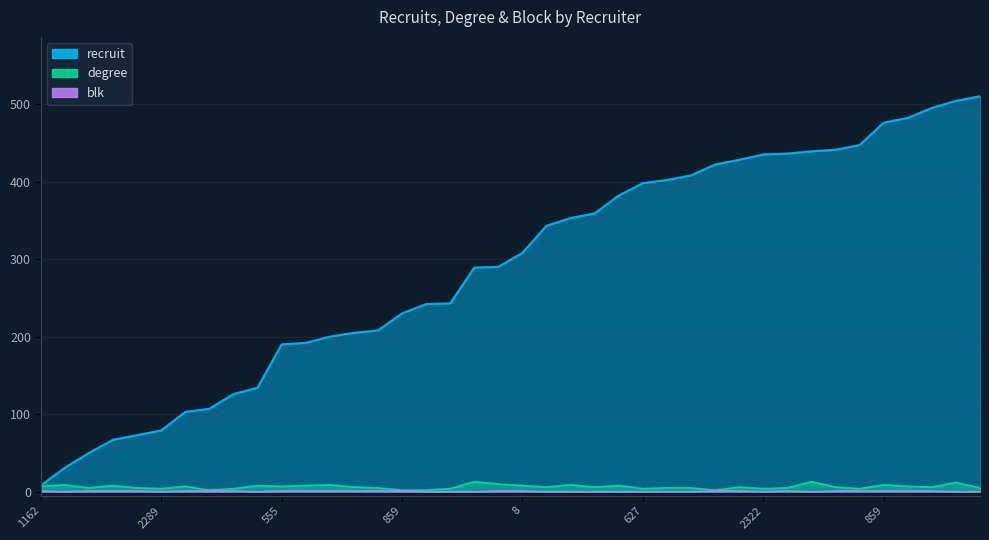

What is the sum of the blk values at 859 and 743?

2